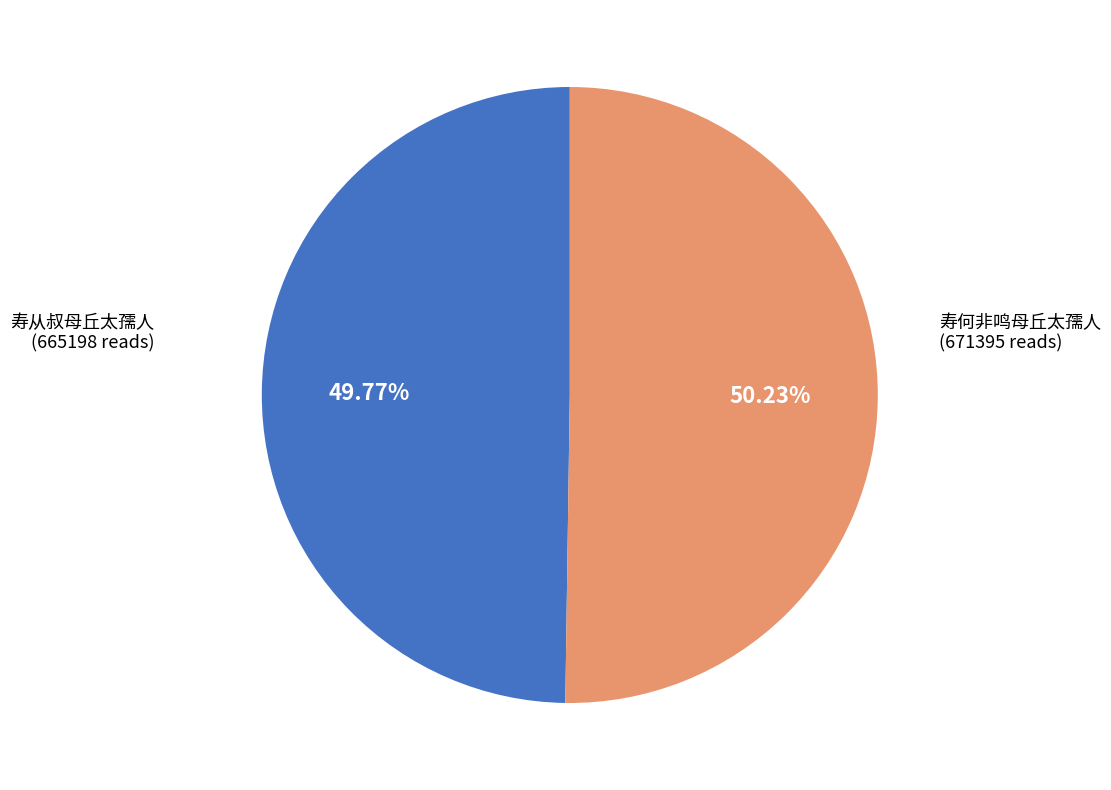

Count the number of slices in the pie.

2